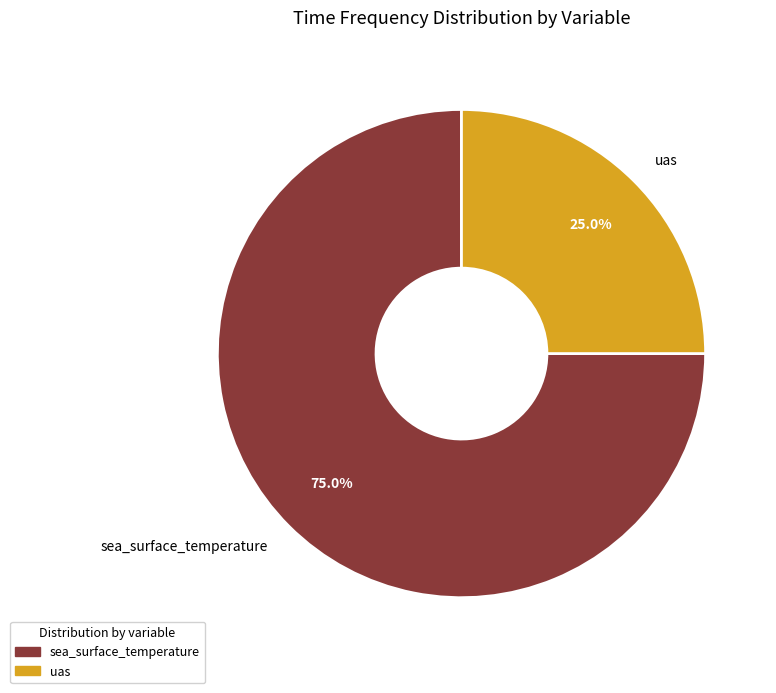

What percentage is the sea_surface_temperature slice, to the nearest percent?

75%